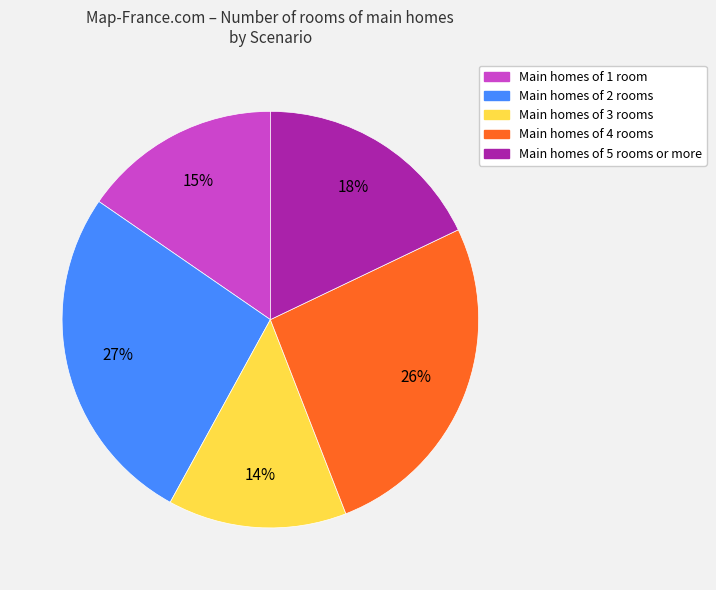

Is there a majority slice in this chart?

No